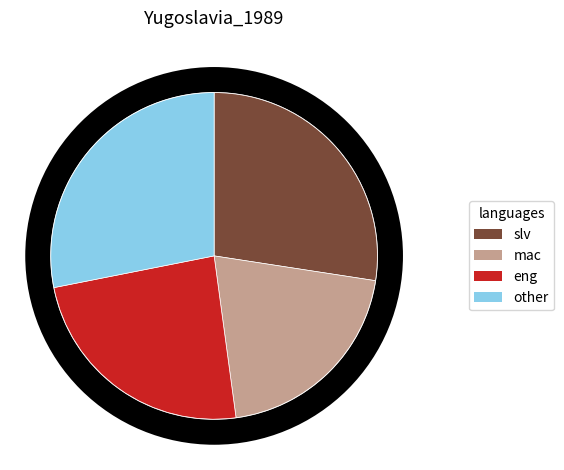

Approximately how many times larger is the value at slv compared to other?

1.0